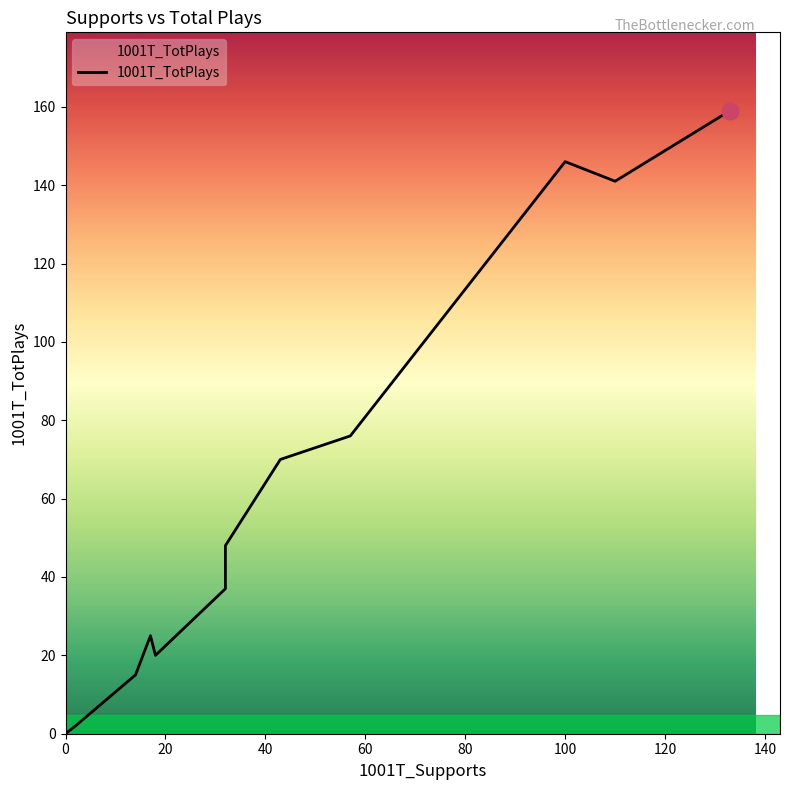

How many interior local valleys (lower than both neighbors) does the data have?

2